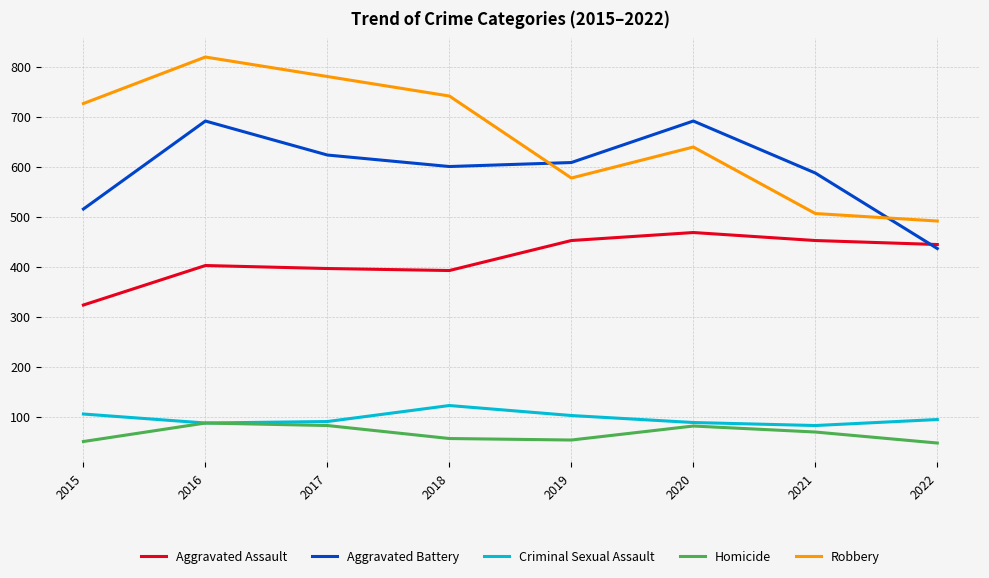

True or false: Robbery and Homicide intersect in this chart.

False